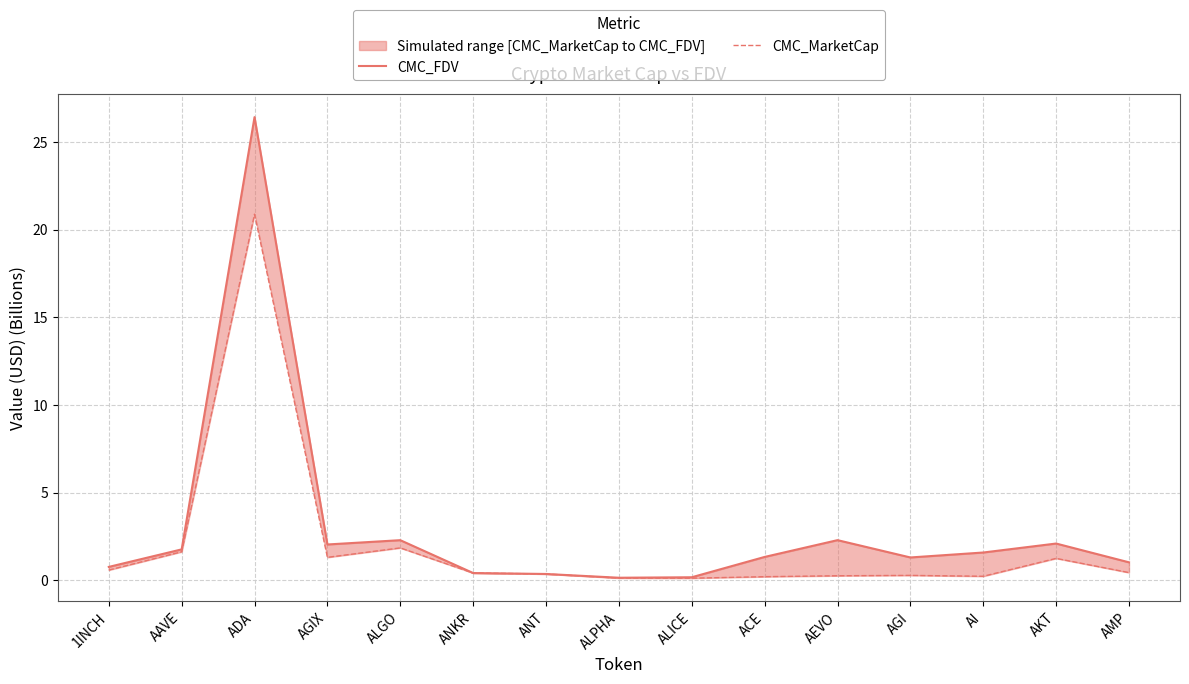

How many distinct data groups are displayed?

2